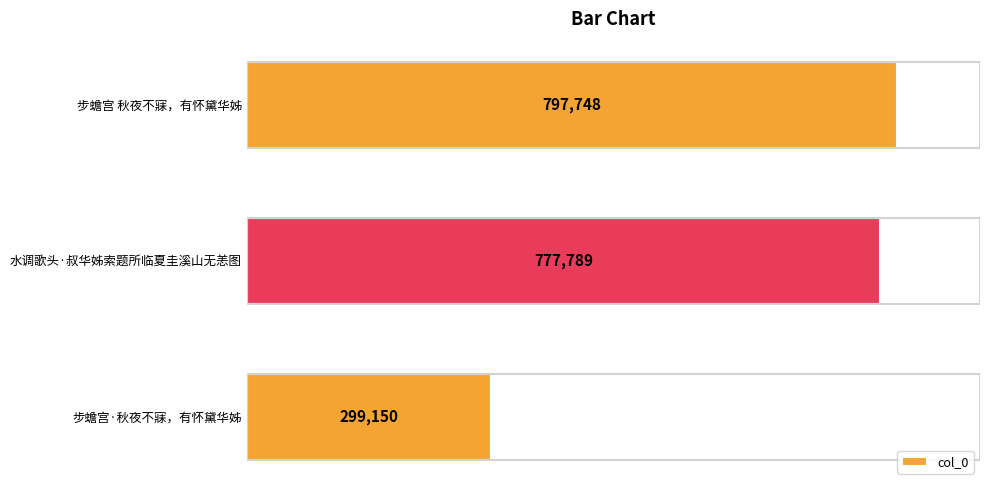

Which has a higher value, 步蟾宫·秋夜不寐，有怀黛华姊 or 步蟾宫 秋夜不寐，有怀黛华姊?

步蟾宫 秋夜不寐，有怀黛华姊